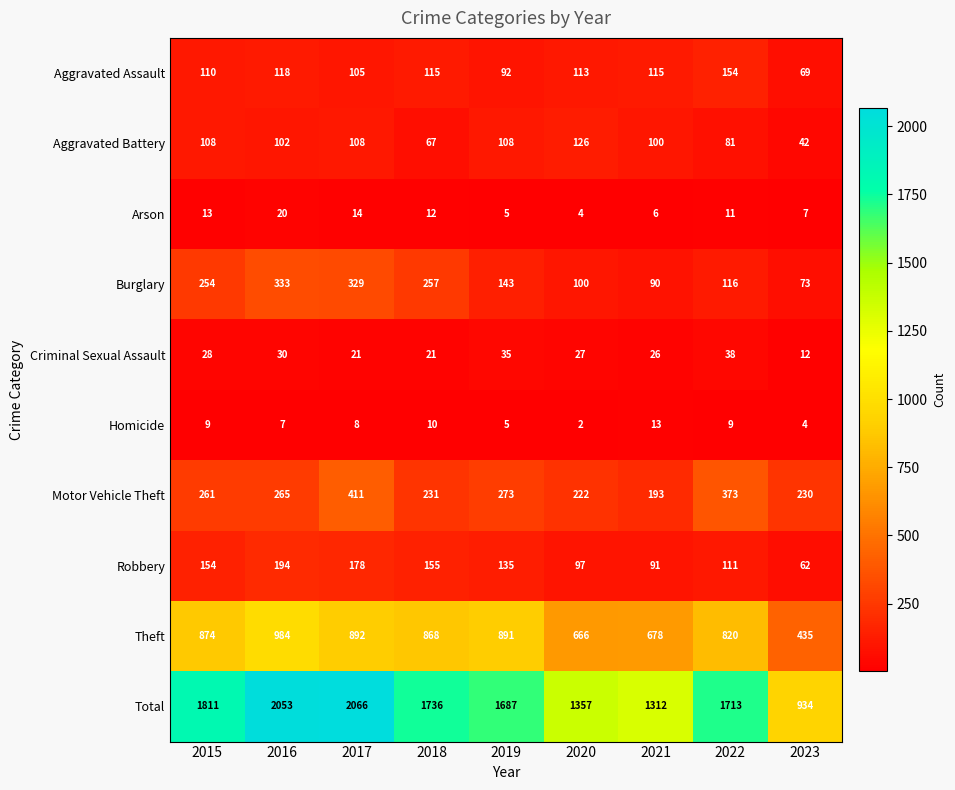

Which series has the largest range (max minus min)?

Total